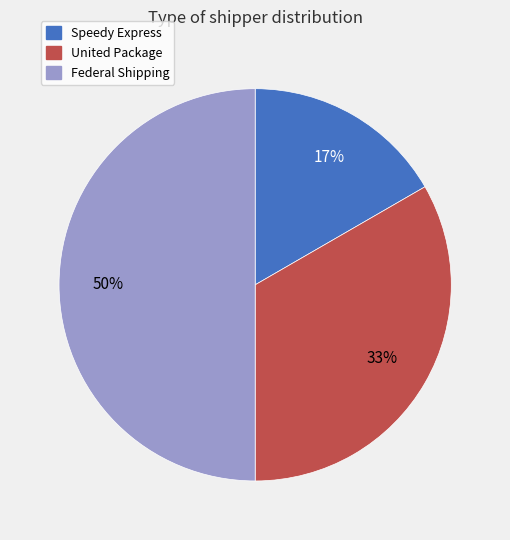

To the nearest percent, what is the difference between the largest and smallest slice percentages?

33%